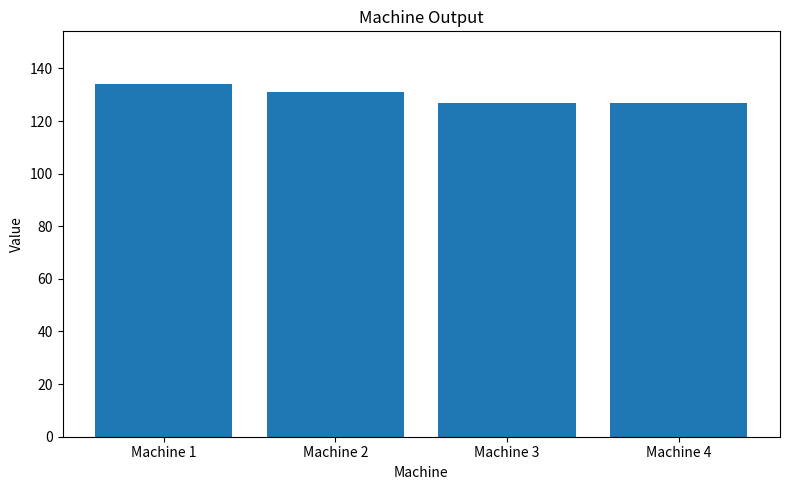

What is the difference between the maximum and minimum values?

7